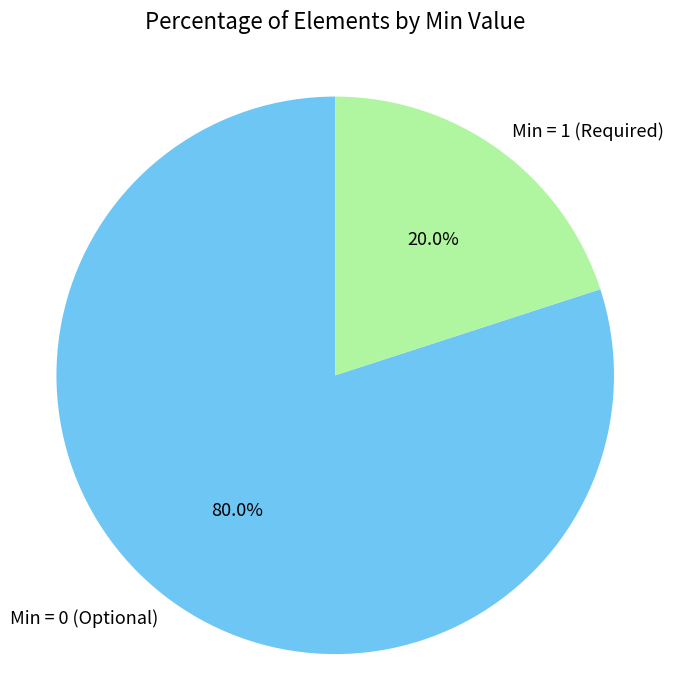

Rank the categories by value from highest to lowest.

Min = 0 (Optional), Min = 1 (Required)